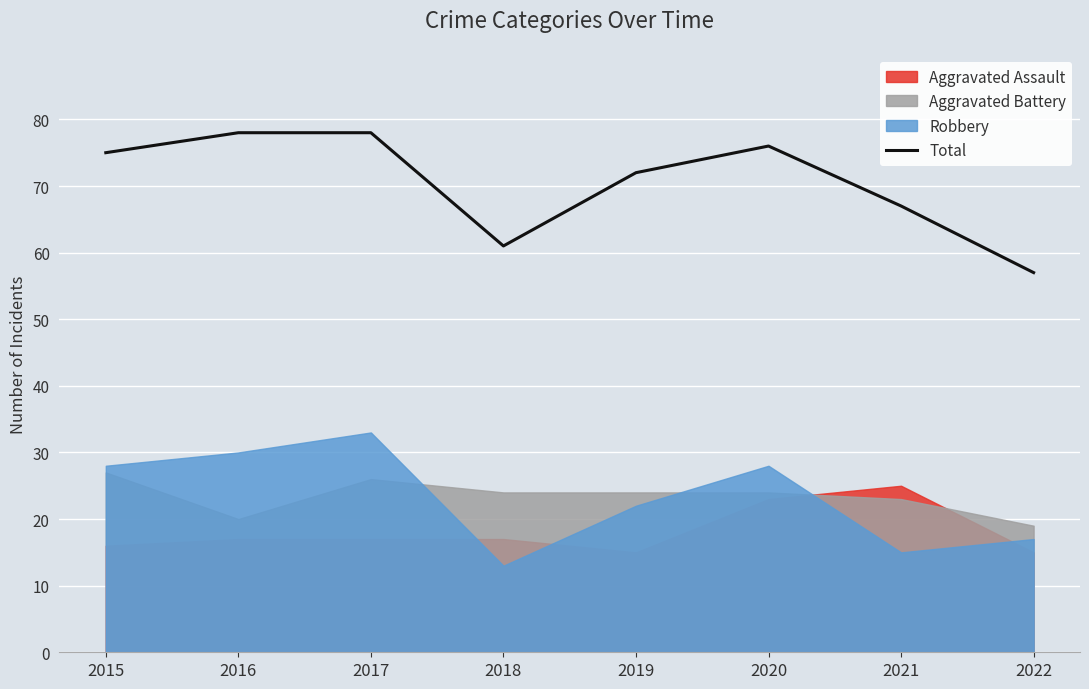

What is the value of the 6th point from the left?

76